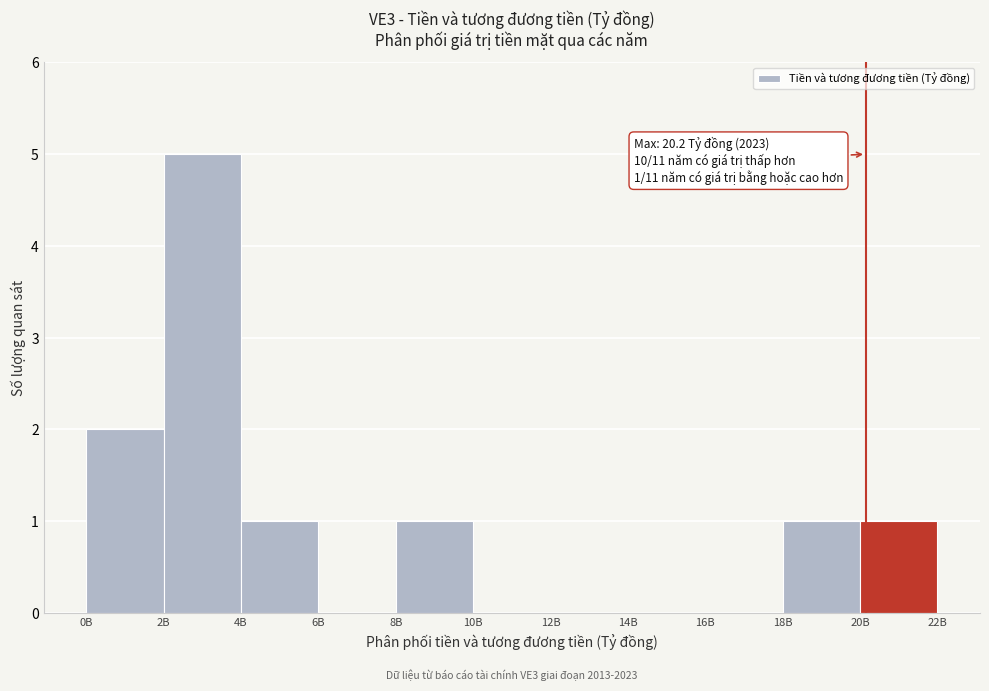

Reading right to left, list all the values displayed in this chart.

20B=1	18B=1	16B=0	14B=0	12B=0	10B=0	8B=1	6B=0	4B=1	2B=5	0B=2